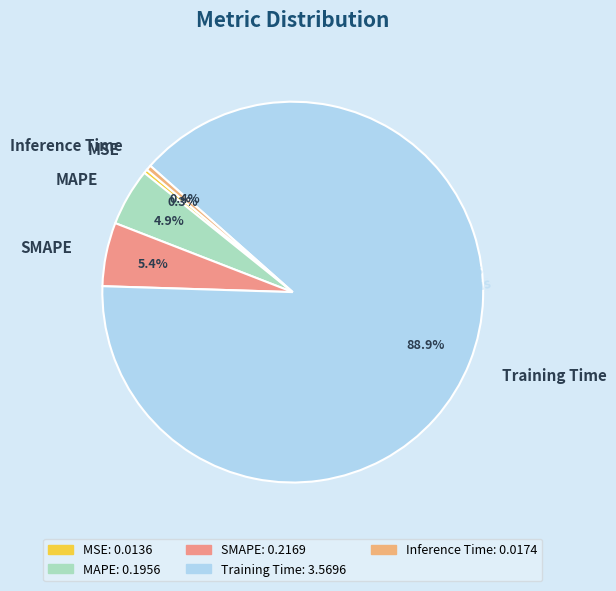

How many segments does this pie chart have?

5